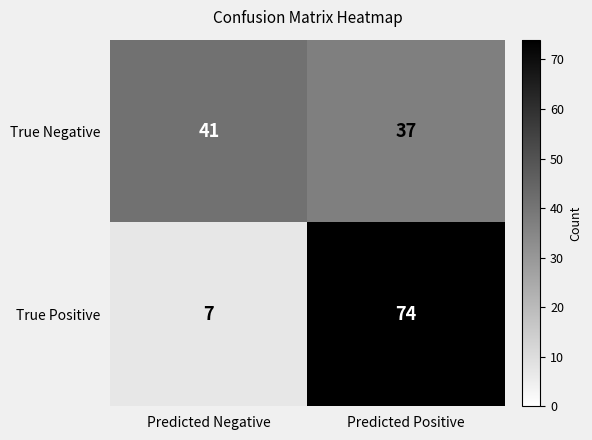

What value does the True Negative series have at Predicted Positive?

37